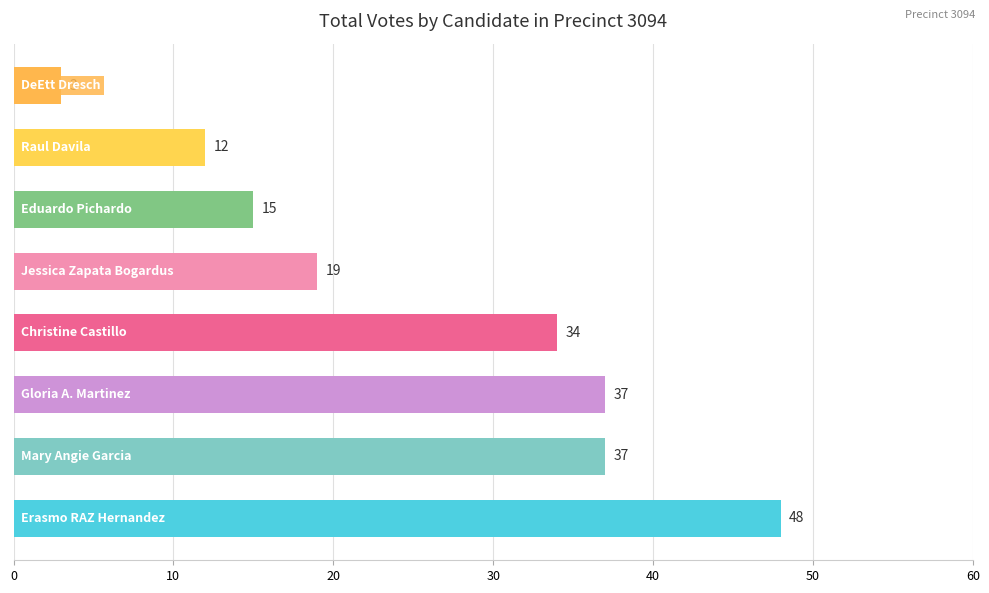

What is the difference between the maximum and minimum values?

45